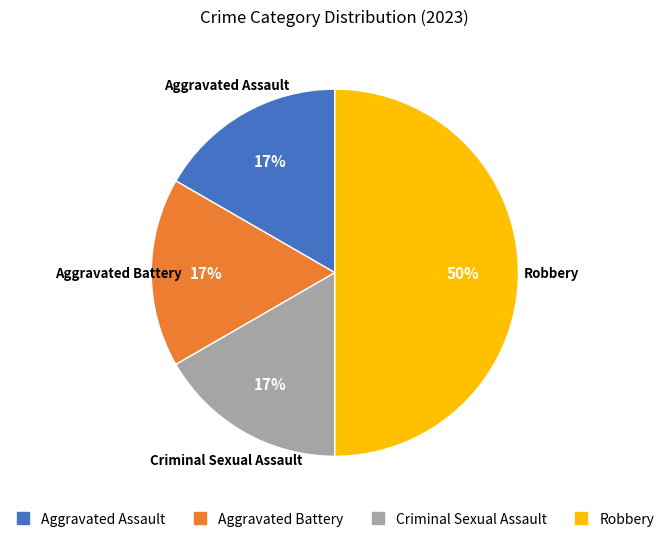

Is the sum of Criminal Sexual Assault and Robbery greater than half?

Yes